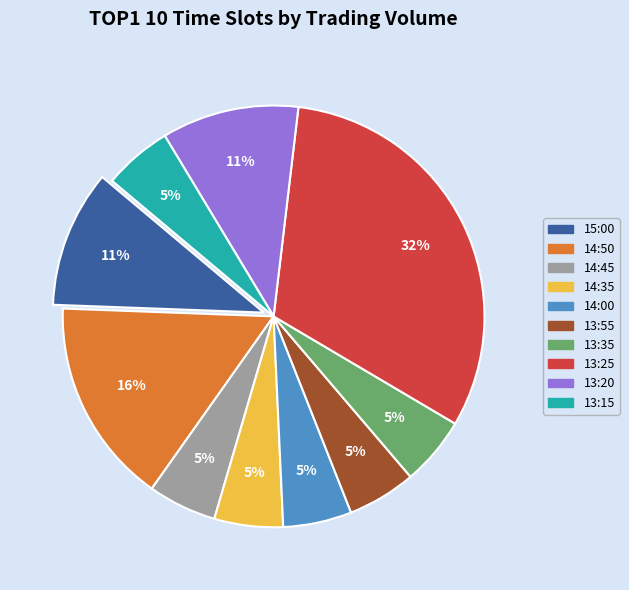

Do 14:45 and 13:35 together represent more than half of the pie?

No